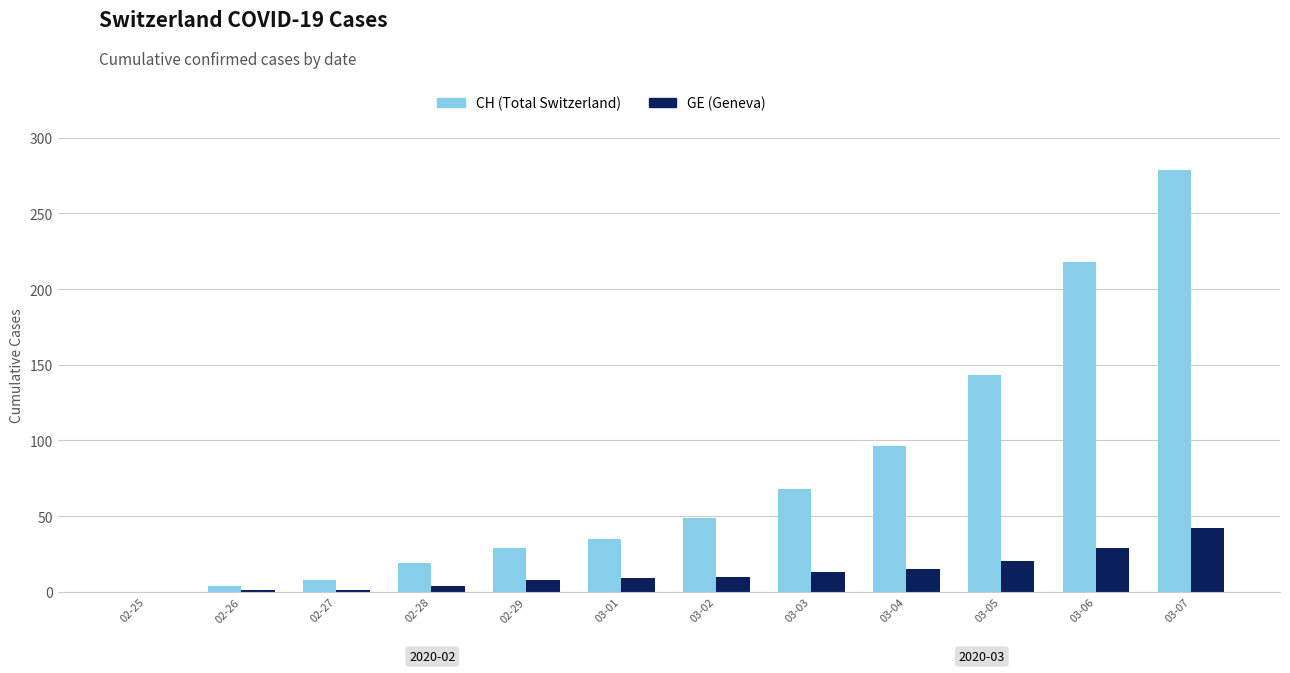

At which category is the sum across all series the highest?

03-07